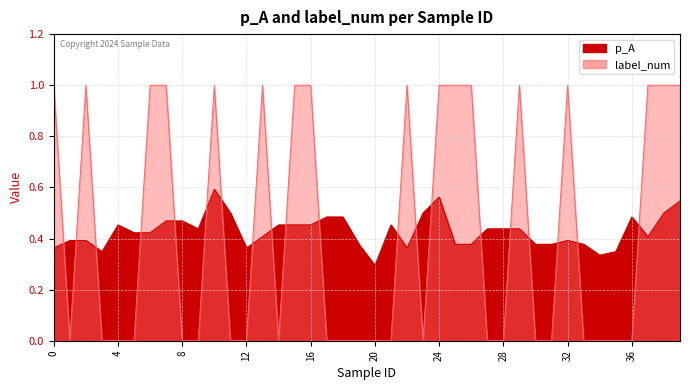

List the series in order of their overall mean, highest first.

p_A, label_num